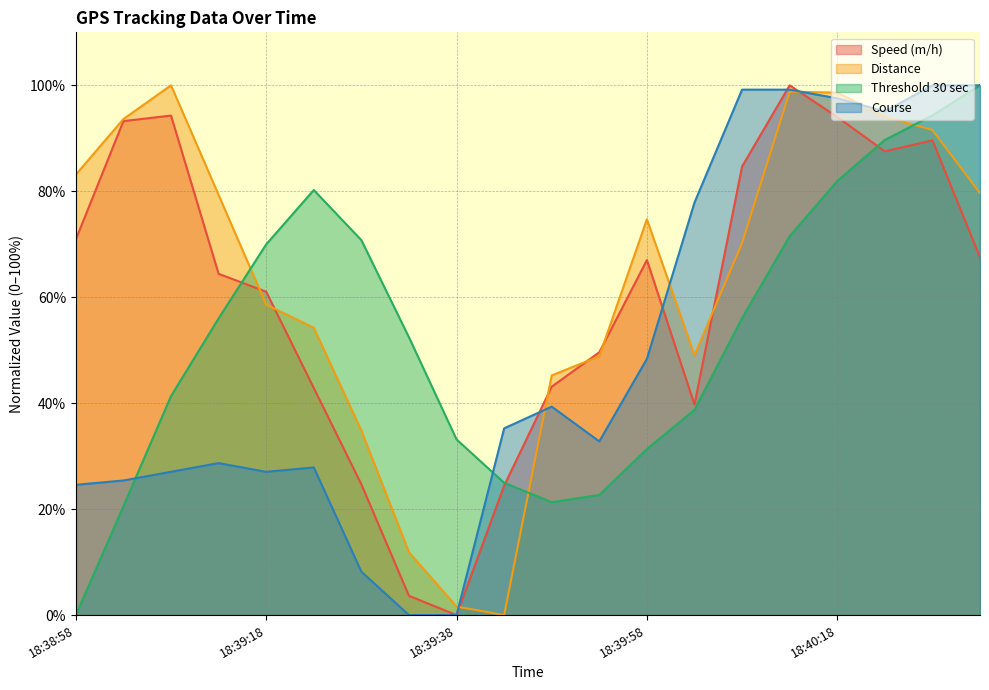

Which series has the largest range (max minus min)?

Speed (m/h)